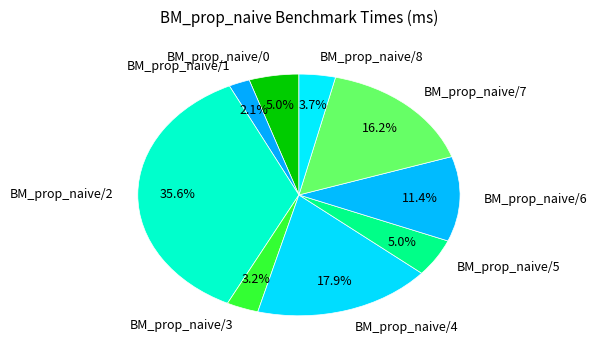

Approximately how many times larger is the value at BM_prop_naive/5 compared to BM_prop_naive/0?

1.0